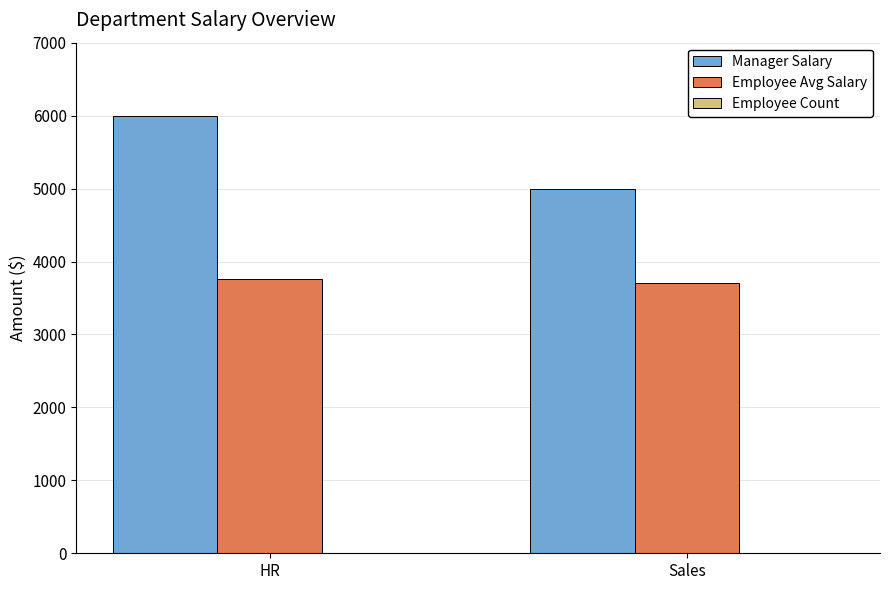

What is the sum of all Manager Salary values?

11000.0